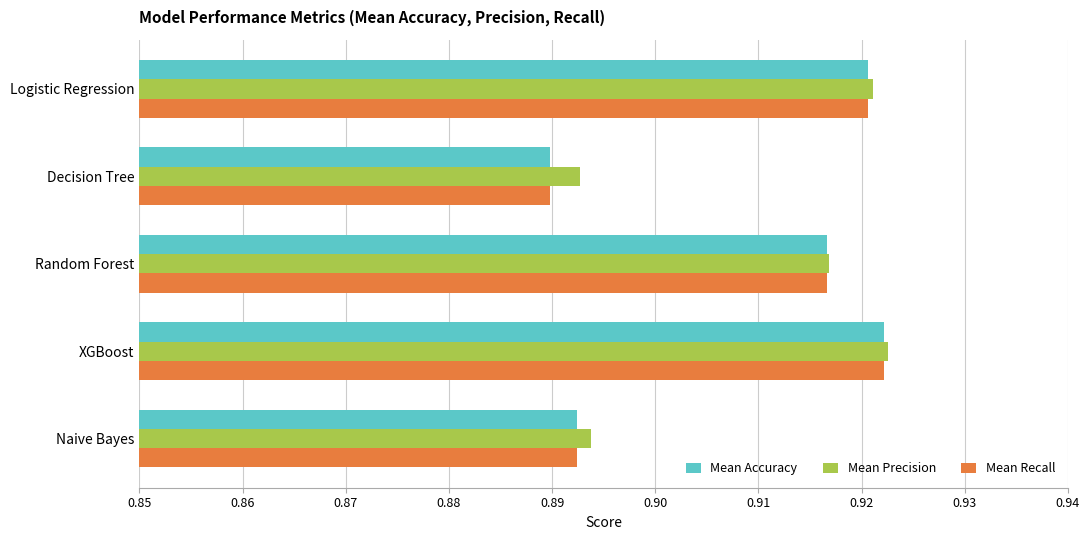

The value of Mean Recall at XGBoost is 1.4. True or false?

False